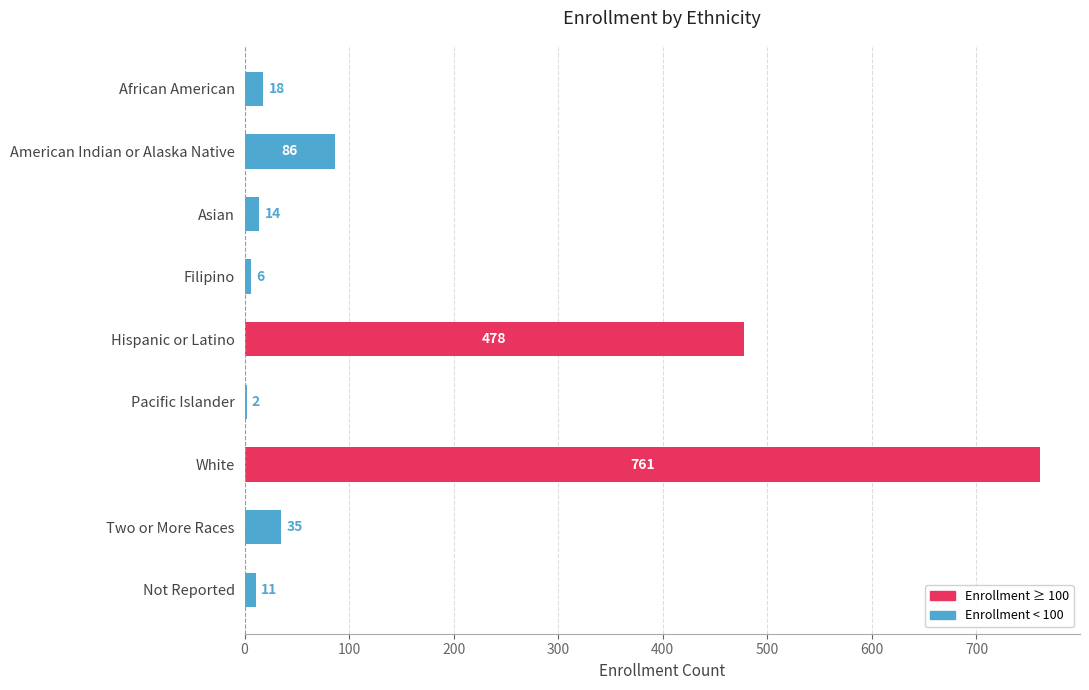

Count the number of data series in this chart.

1